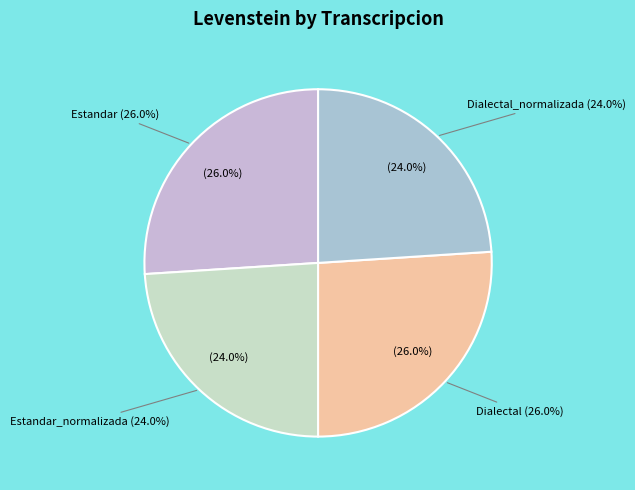

To the nearest percent, what percentage of the pie is Estandar_normalizada?

24%